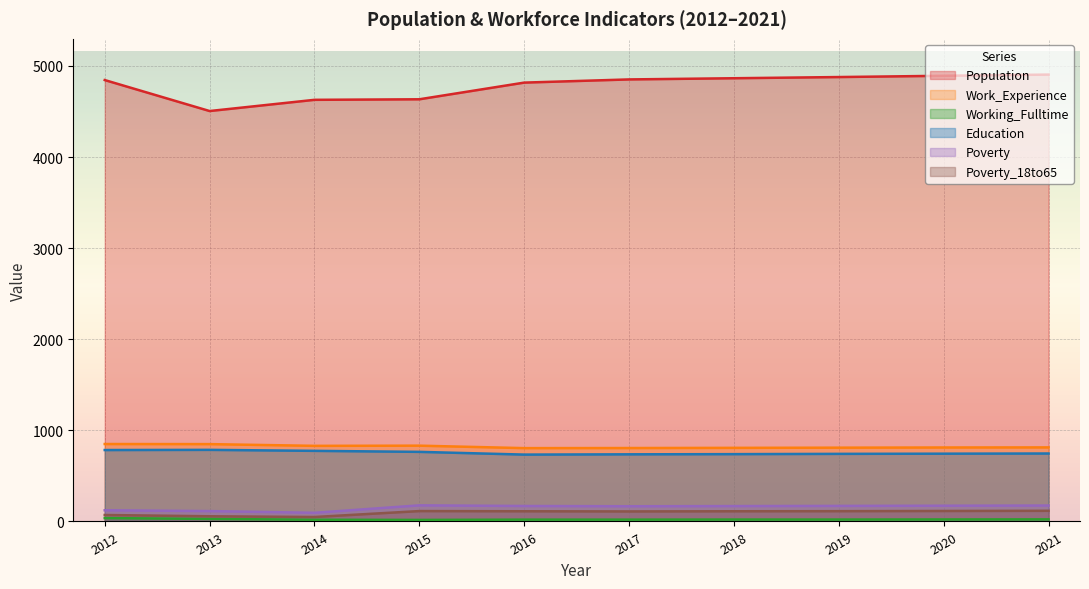

Rank the categories by Working_Fulltime value from lowest to highest.

2015, 2014, 2016, 2017, 2018, 2019, 2020, 2021, 2013, 2012